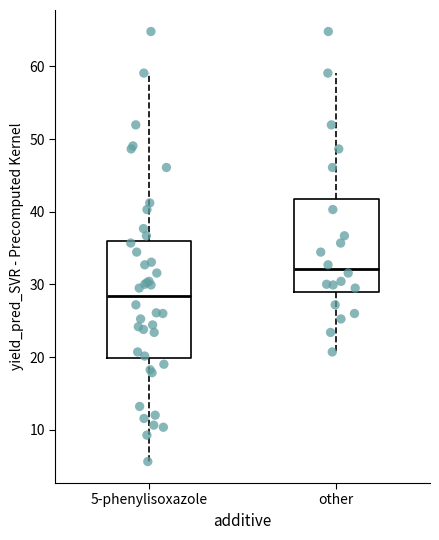

Which box's median line is the highest?

other